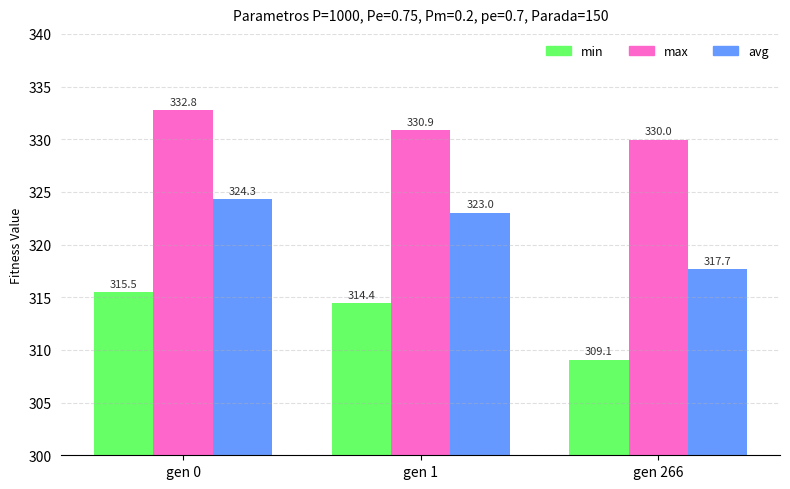

What is the total value across all series at gen 266?

956.7